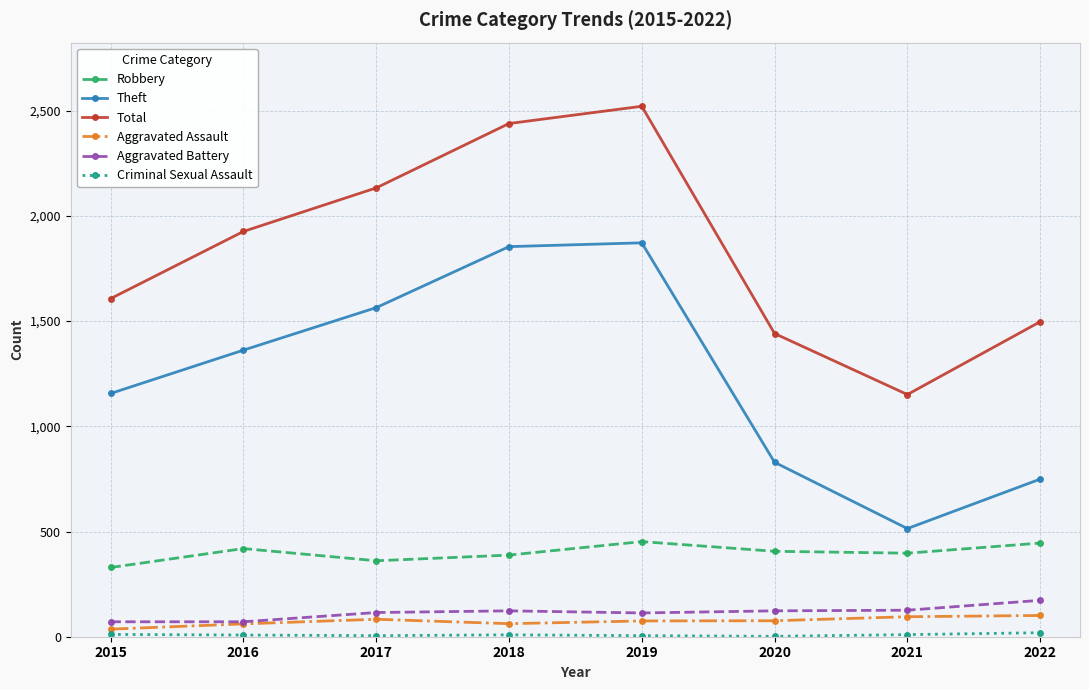

What is the minimum value shown in the chart?

2